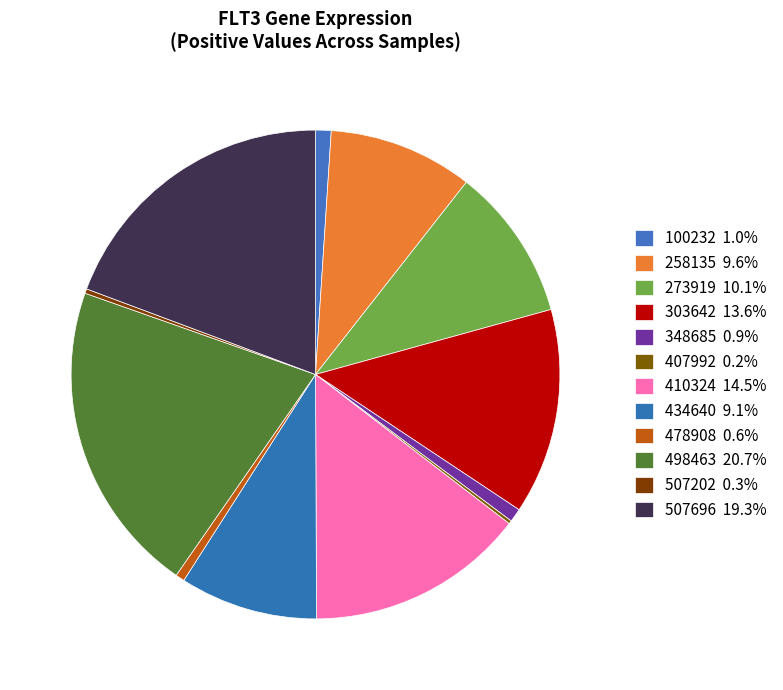

Rank the categories by value from lowest to highest.

407992, 507202, 478908, 348685, 100232, 434640, 258135, 273919, 303642, 410324, 507696, 498463